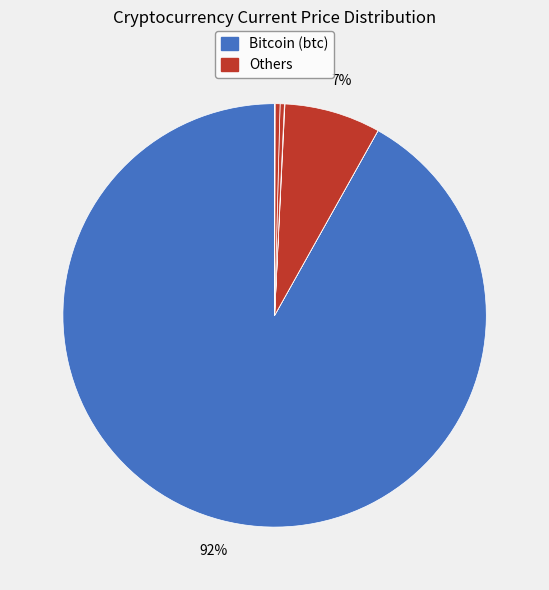

Which slice is the largest?

btc